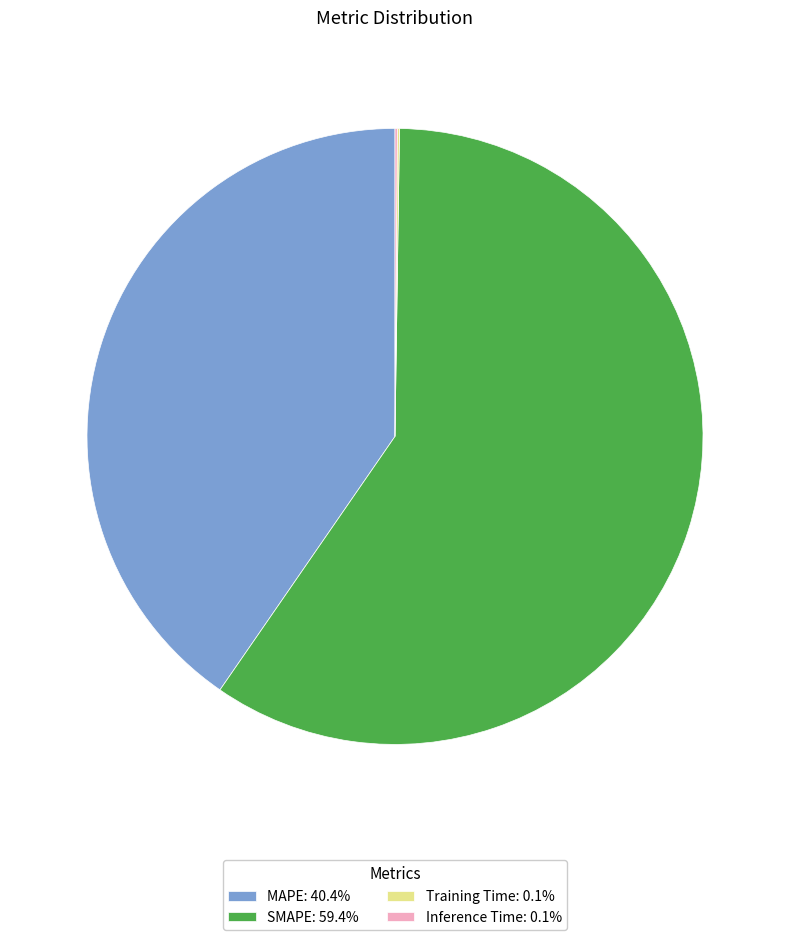

Does any single category account for the majority?

Yes